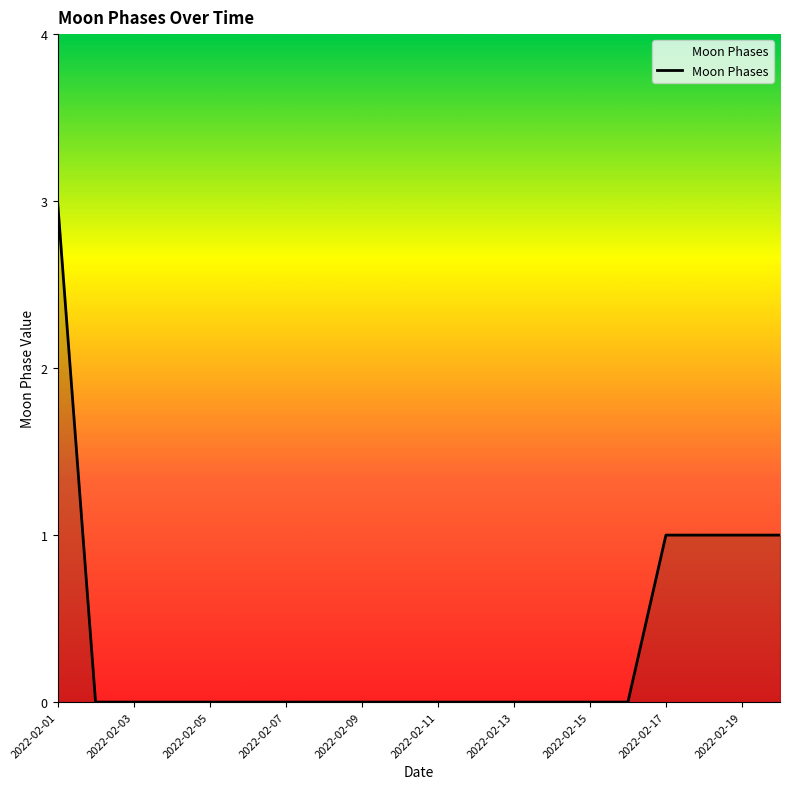

What is the difference between the maximum and minimum values?

3